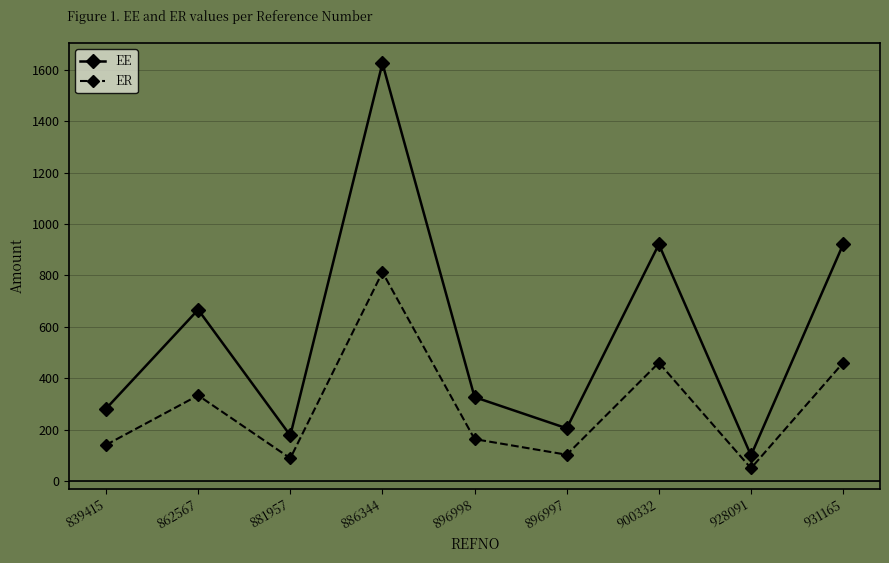

Reading right to left, transcribe all the data shown in this chart.

EE: 931165=920.8	928091=100.0	900332=920.8	896997=205.4	896998=326.7	886344=1625.0	881957=177.5	862567=666.7	839415=281.8
ER: 931165=460.4	928091=50.0	900332=460.4	896997=102.7	896998=163.3	886344=812.5	881957=88.8	862567=333.3	839415=140.9